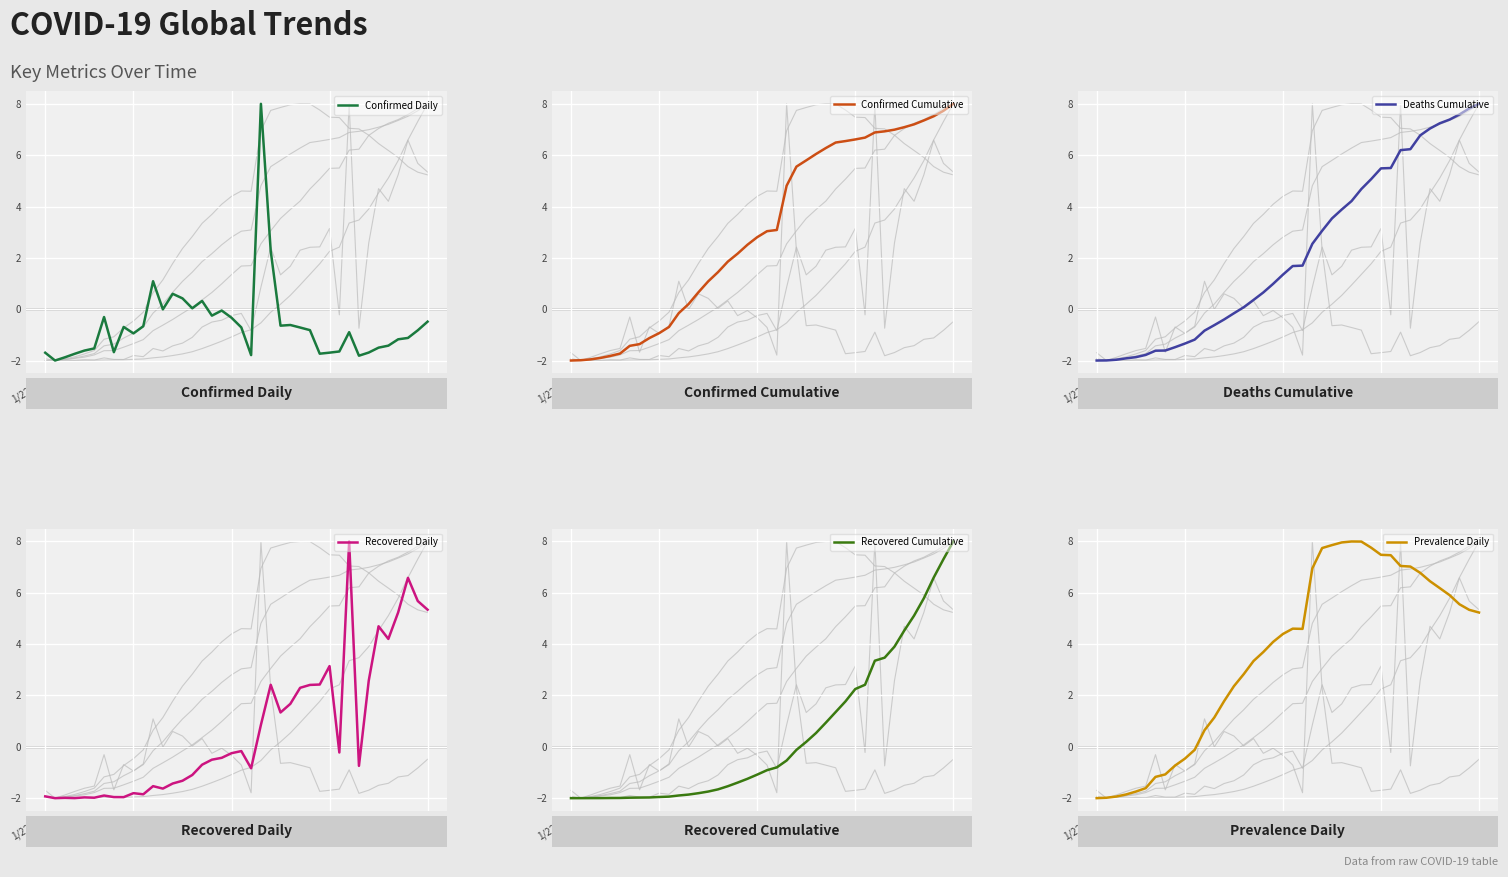

At which label does Confirmed Cumulative reach its peak?

3/1/20